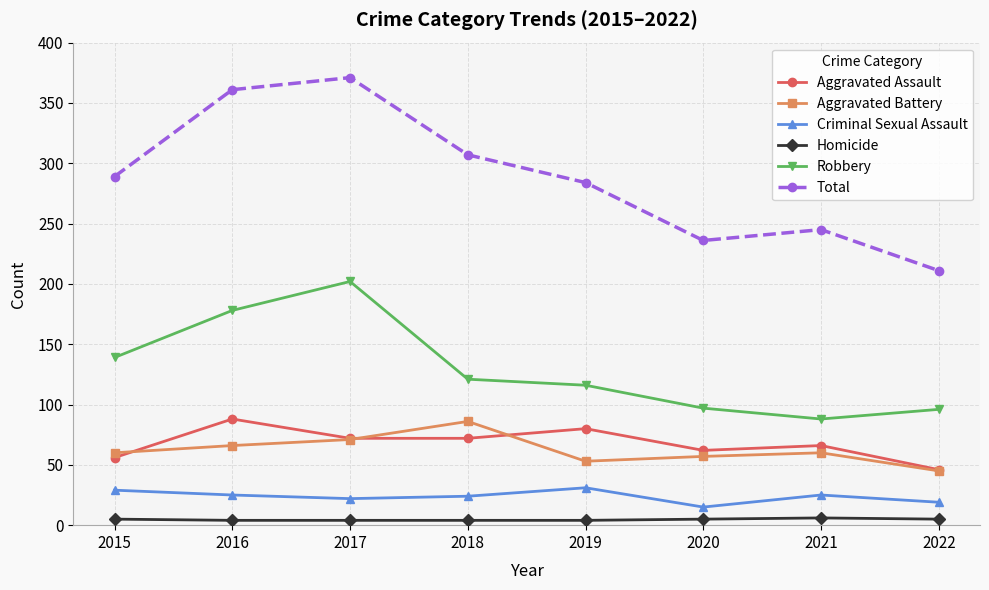

Which series has the widest spread of values?

Total